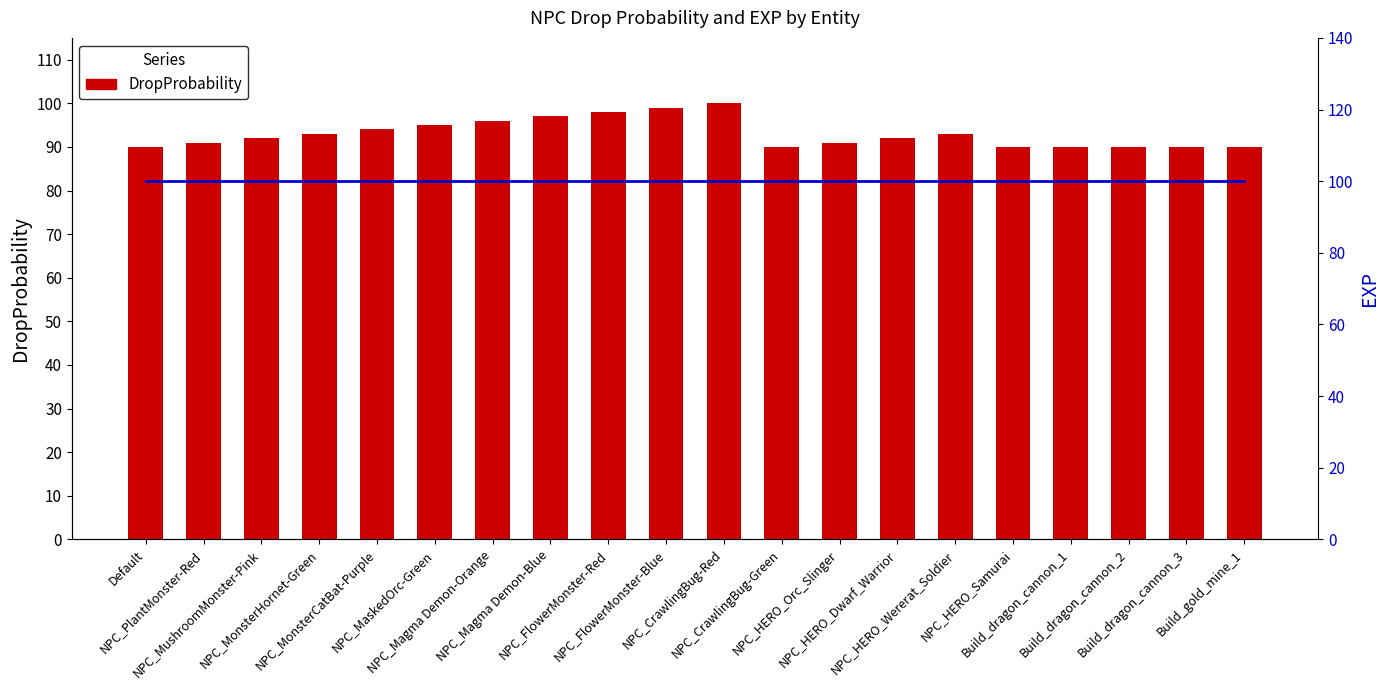

What is the difference between the maximum and minimum values in the DropProbability series?

10